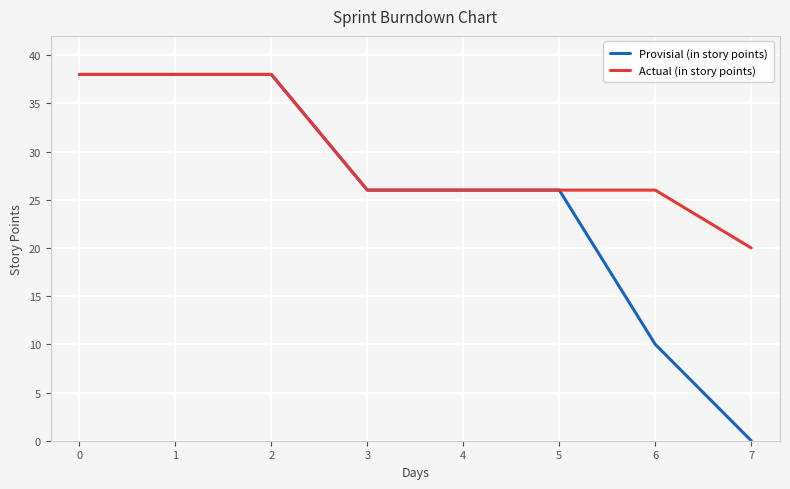

Reading left to right, what are all the values shown in this chart?

Provisial (in story points): 0=38	1=38	2=38	3=26	4=26	5=26	6=10	7=0
Actual (in story points): 0=38	1=38	2=38	3=26	4=26	5=26	6=26	7=20